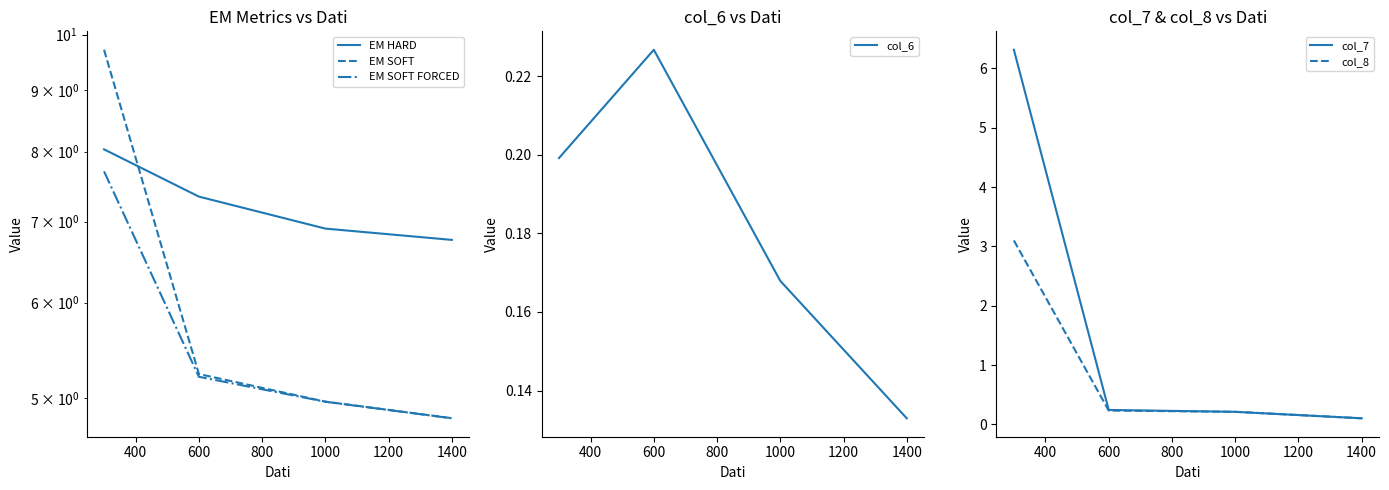

Where is col_6 nearest to the value 0?

1400